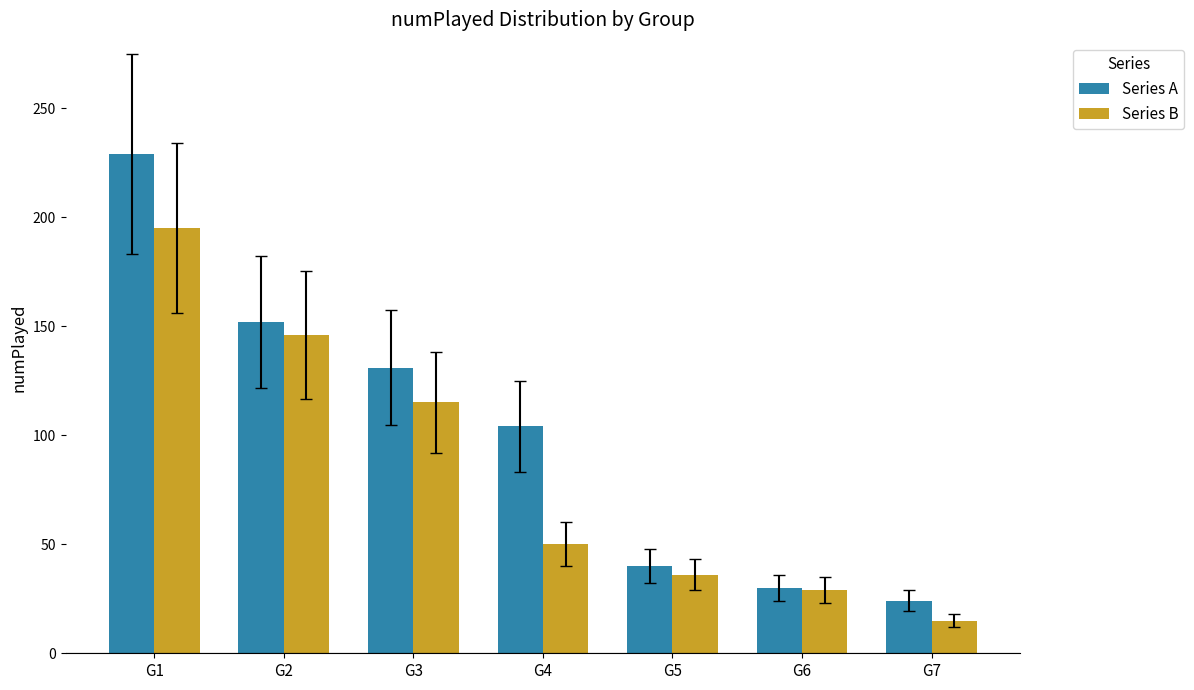

What is the sum of all Series B values?

586